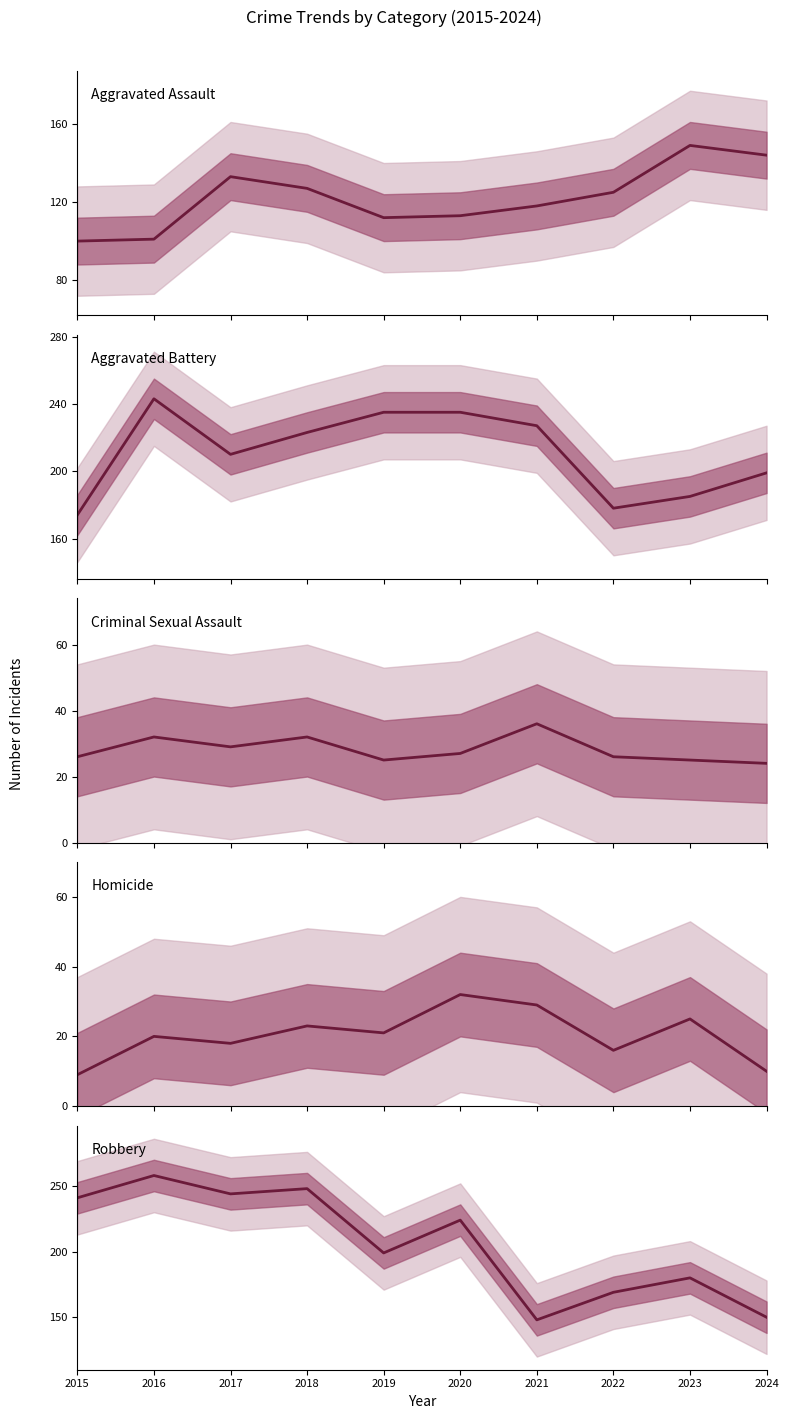

List the labels in order of Criminal Sexual Assault value, smallest first.

2024, 2019, 2023, 2015, 2022, 2020, 2017, 2016, 2018, 2021